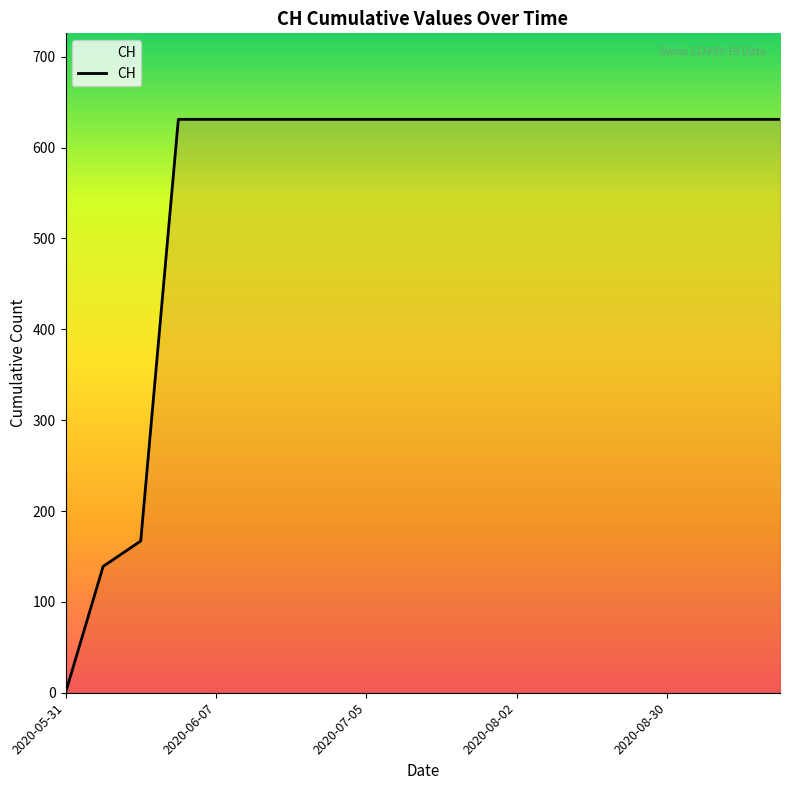

What is the greatest value displayed?

631